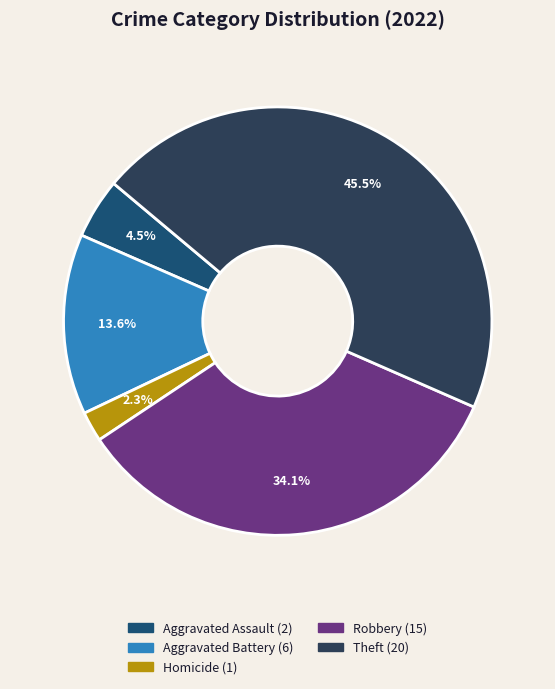

To the nearest percent, what is the difference between the largest and smallest slice percentages?

43%